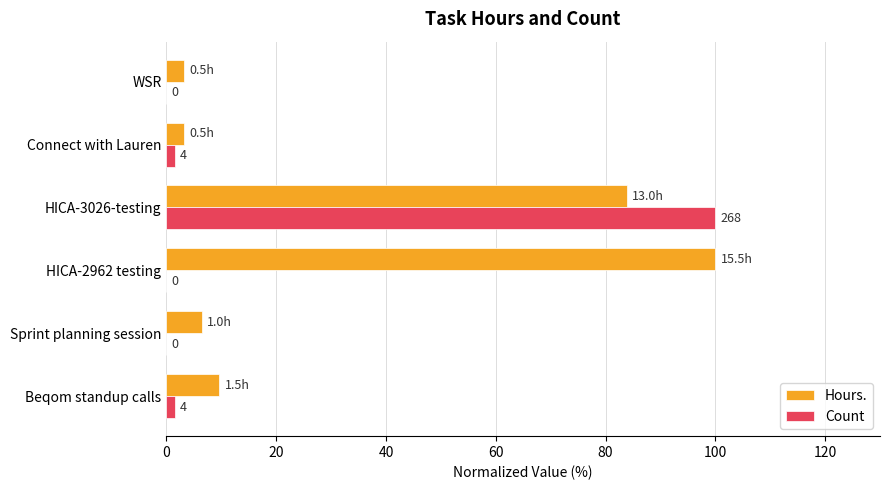

Where is Hours. nearest to the value 51?

HICA-3026-testing